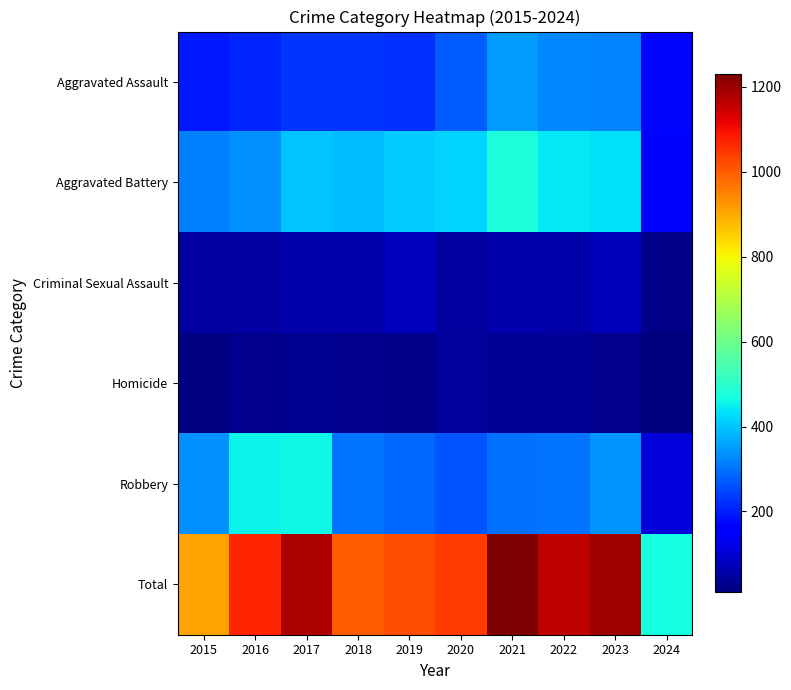

What is the minimum value shown in the chart?

10